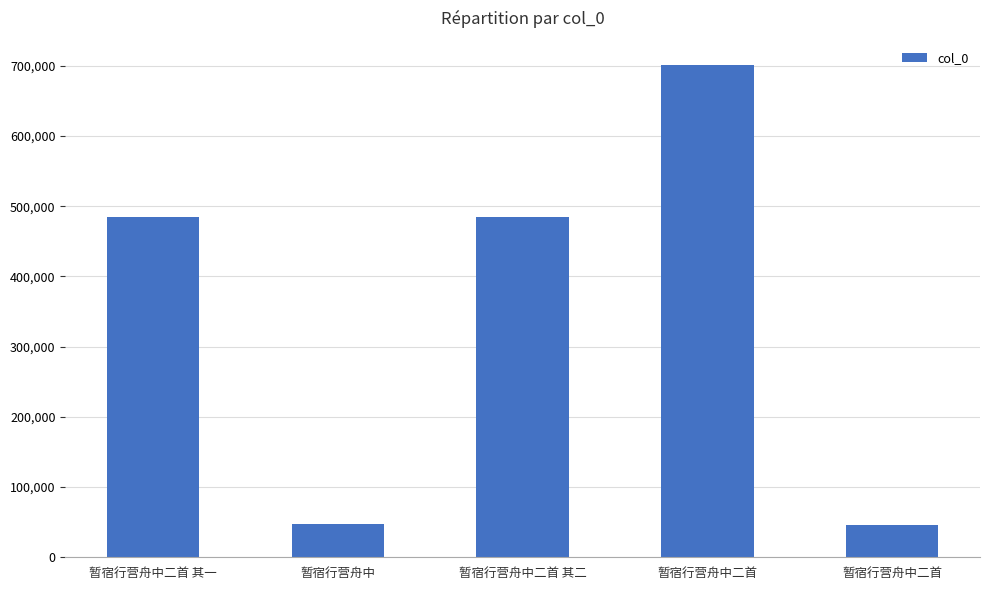

At which label is the value closest to 373606?

暂宿行营舟中二首 其一